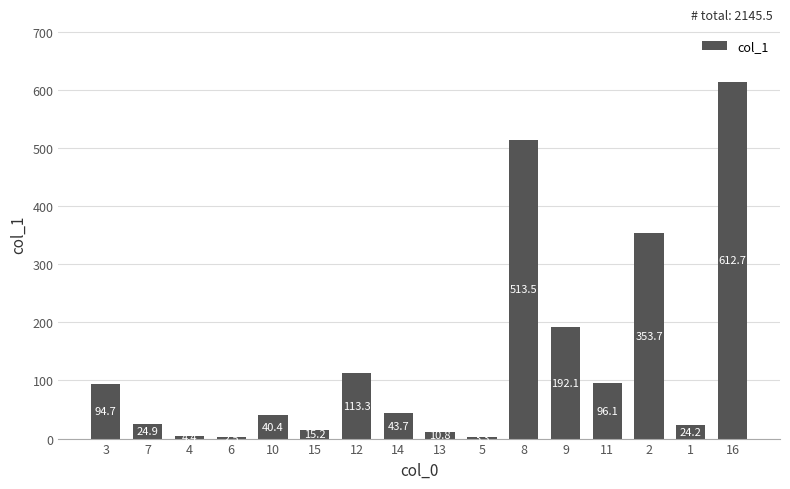

True or false: the data shows 24.2 at 1.

True